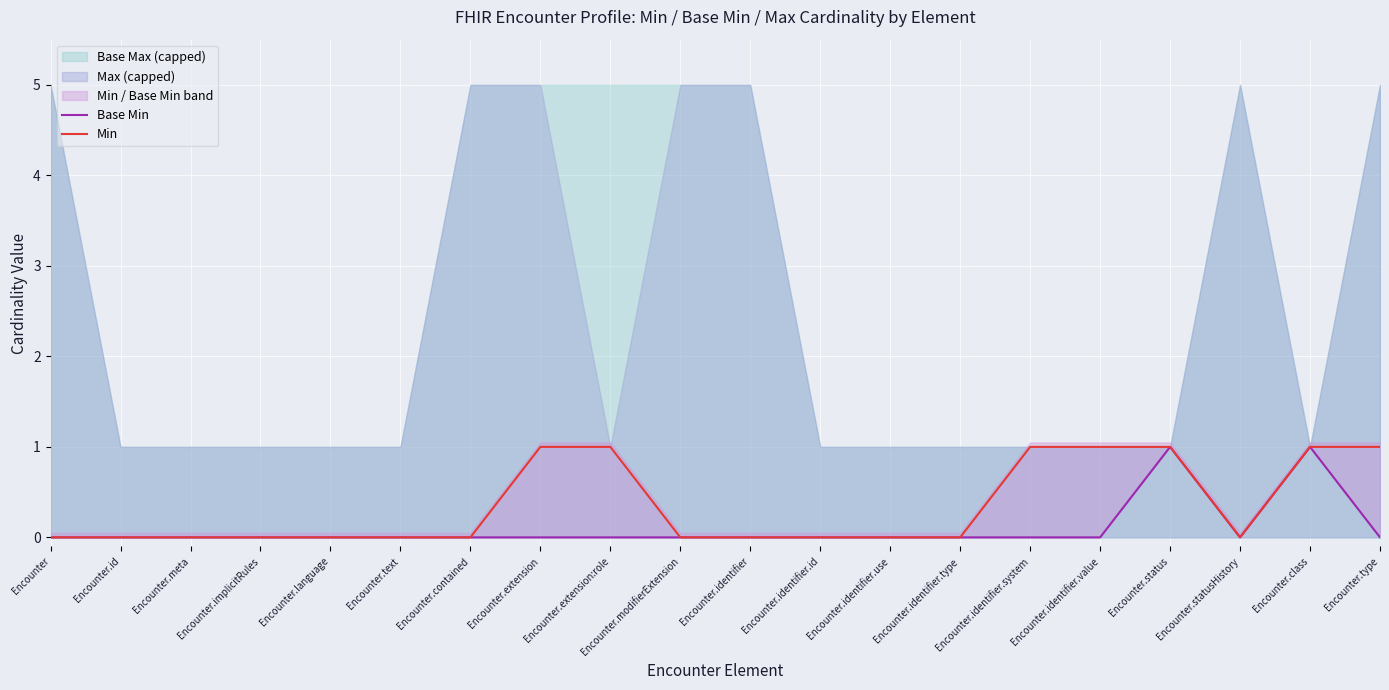

Reading left to right, extract all data points from this chart.

Base Min: 0	0	0	0	0	0	0	0	0	0	0	0	0	0	0	0	1	0	1	0
Min: 0	0	0	0	0	0	0	1	1	0	0	0	0	0	1	1	1	0	1	1